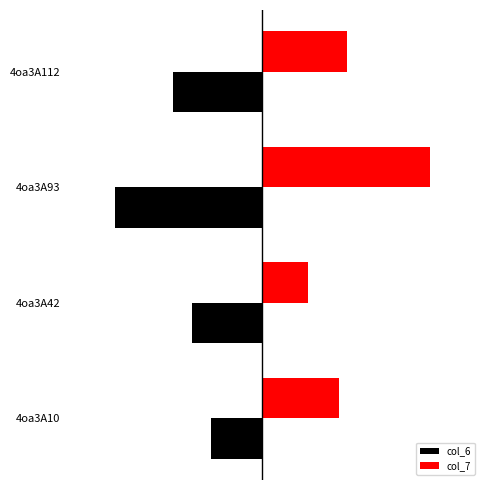

What is the value of the col_6 bar at the 2nd from the left?

-7.0